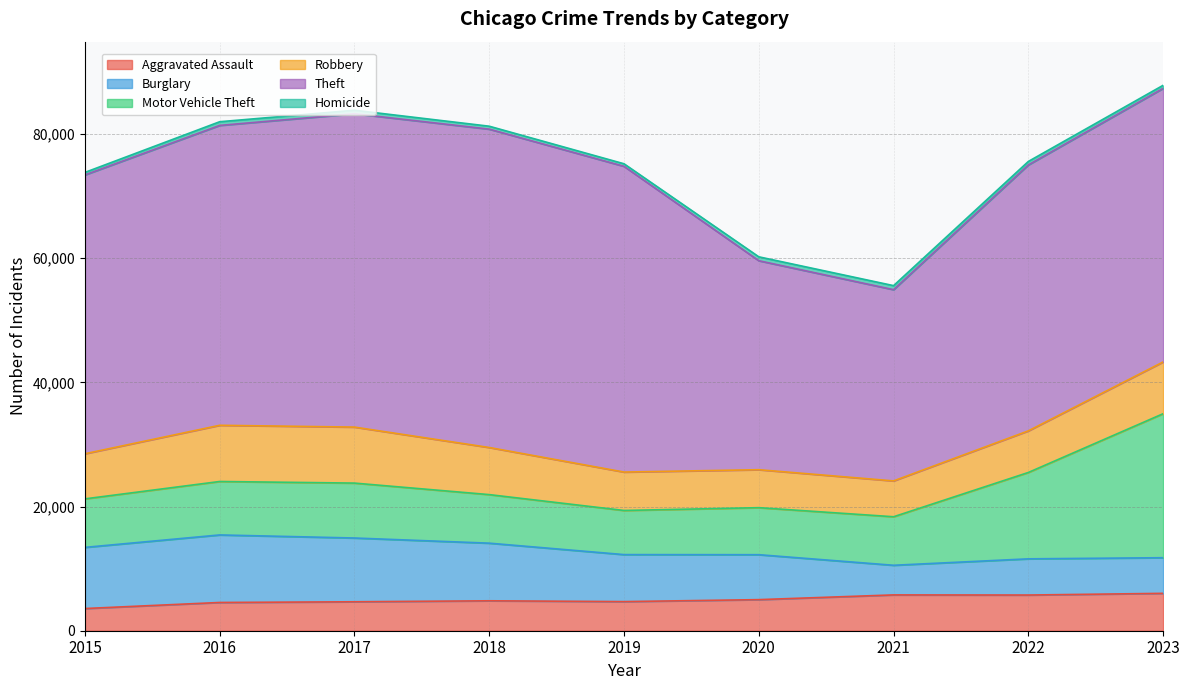

Rank the series by their maximum value, from lowest to highest.

Homicide, Aggravated Assault, Robbery, Burglary, Motor Vehicle Theft, Theft